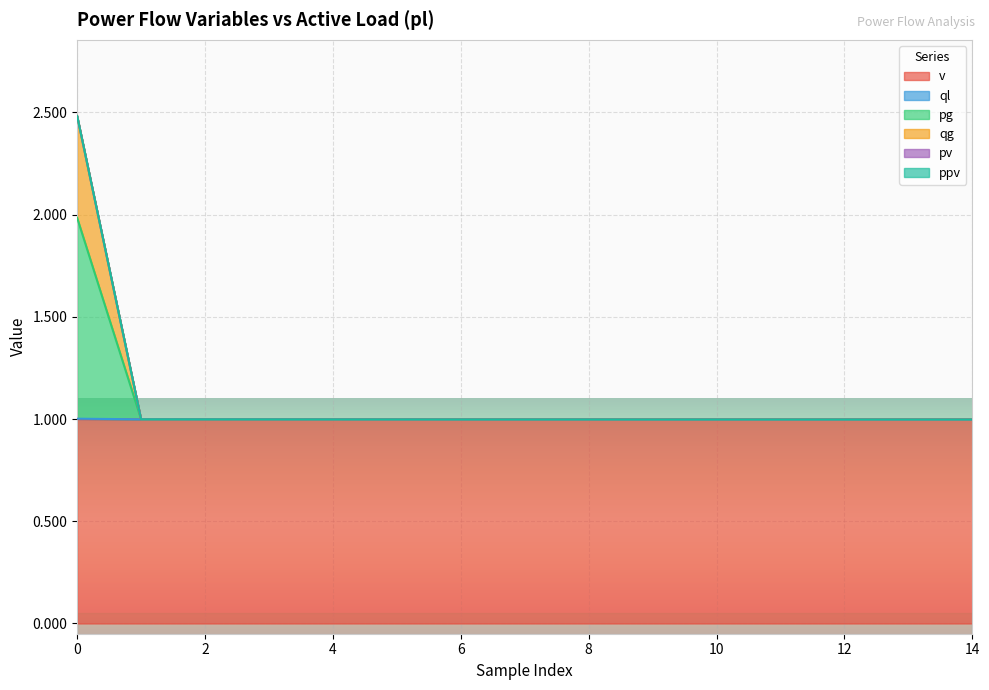

The ql series shows 1.0 at 2. True or false?

True